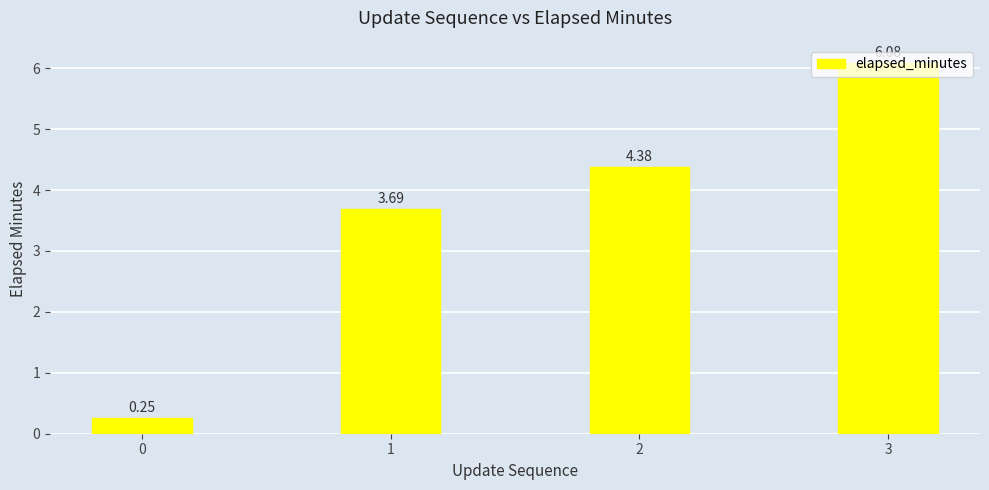

What is the difference between the second highest and minimum values?

4.1